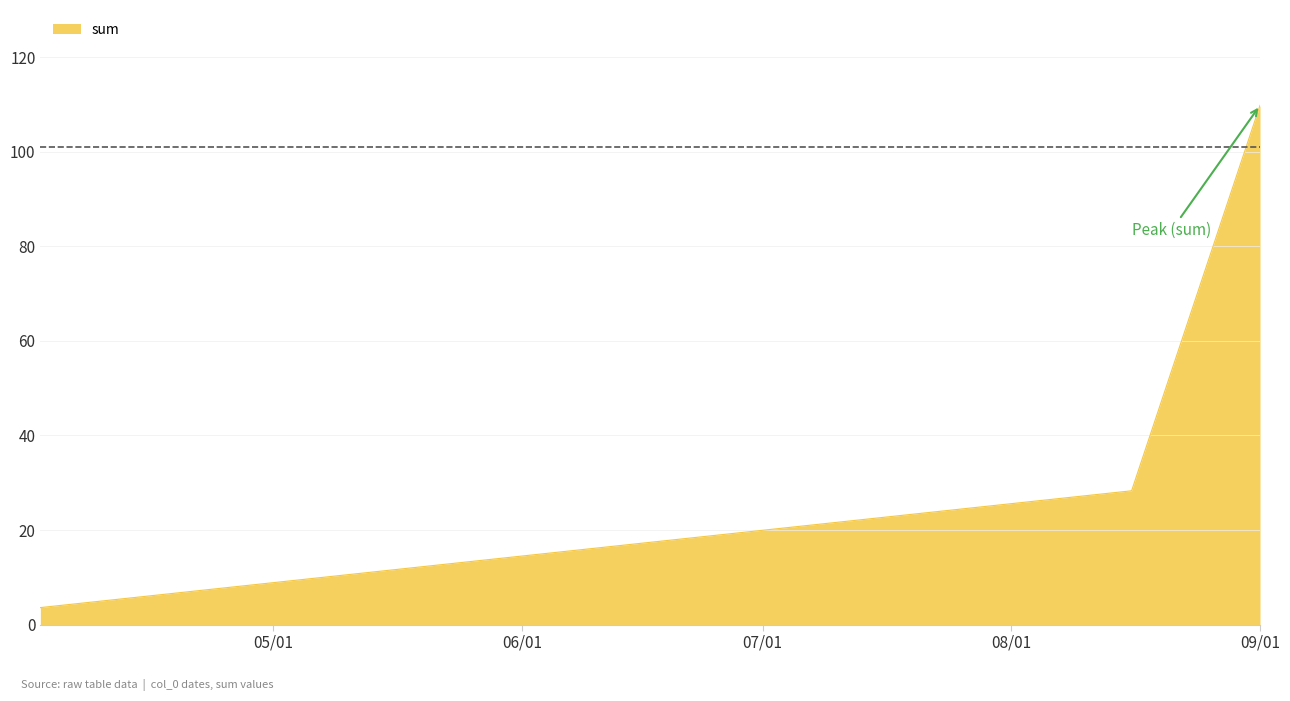

What is the difference between the maximum and second lowest values?

81.5